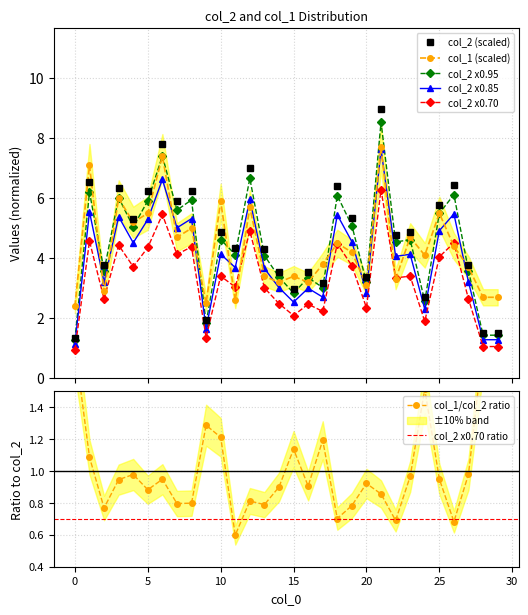

True or false: col_2 has a value of 6.0 at 14.

False